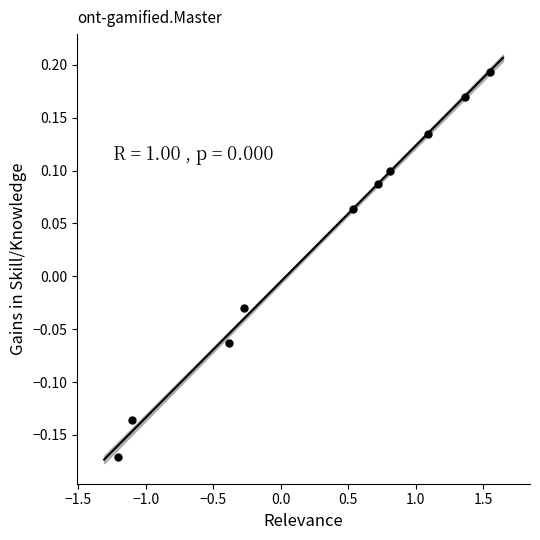

What is the range of Y values (max minus min)?

0.4